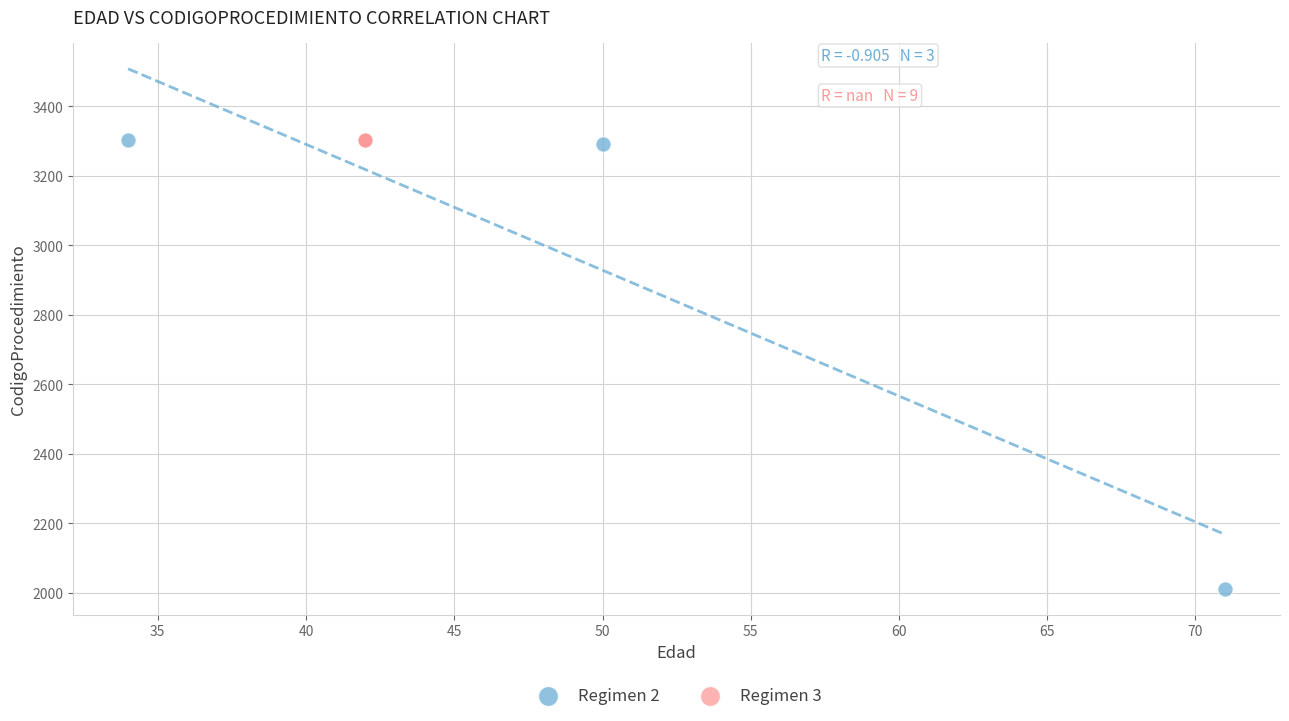

Which series reaches the minimum Y coordinate?

Regimen 2